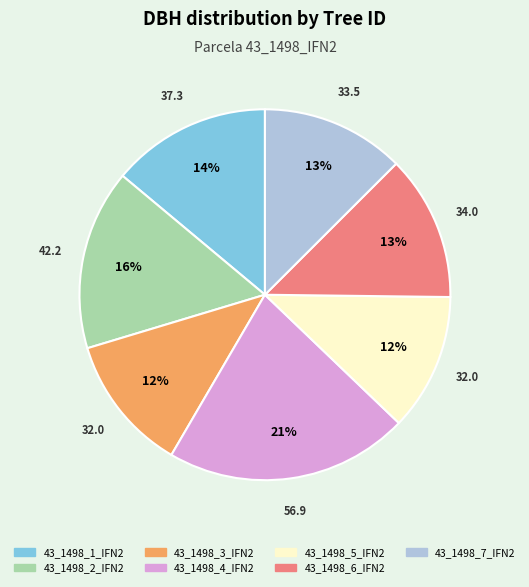

Is 43_1498_4_IFN2 the majority of the pie?

No